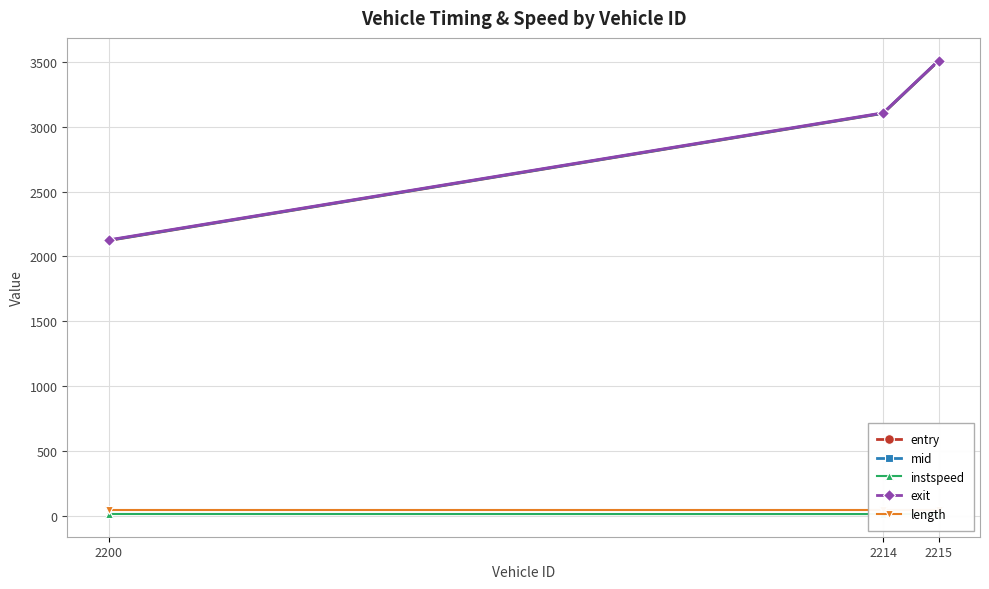

What is the value of the mid point at the 3rd from the left?

3509.3